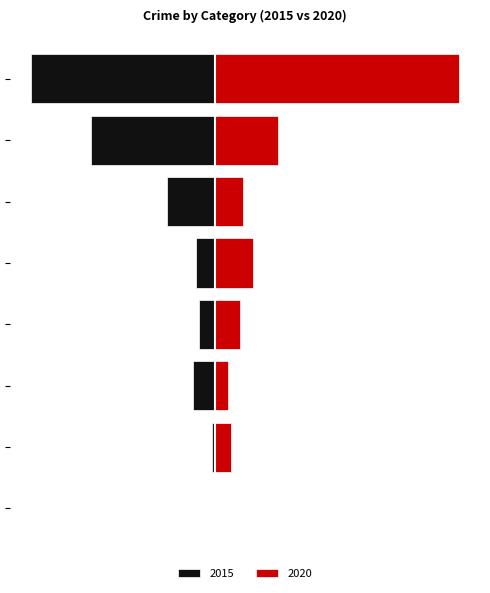

How many bars are there in each group?

2